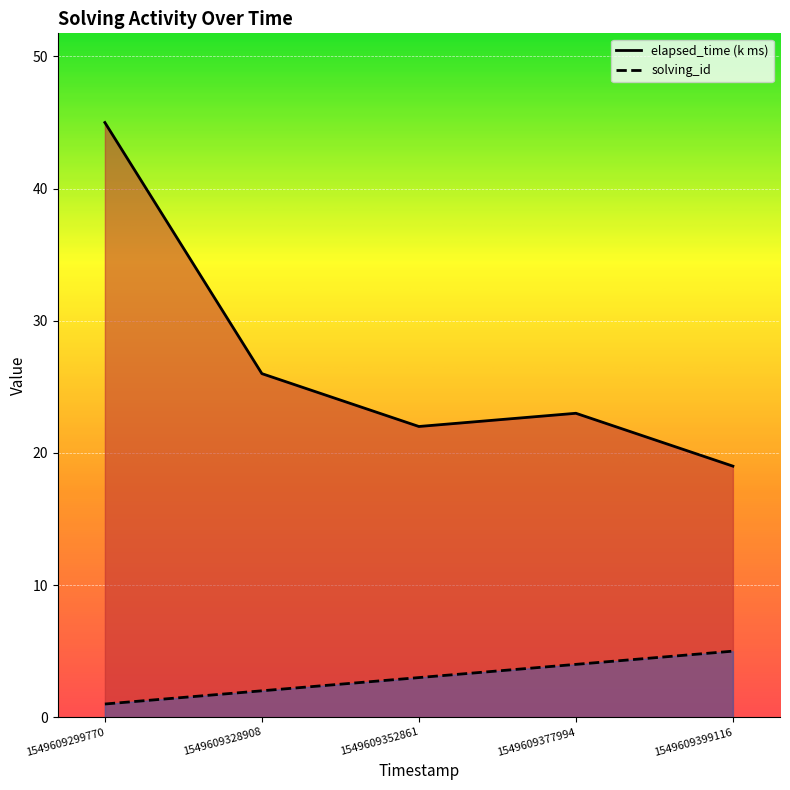

Read the solving_id value at 1549609299770.

1